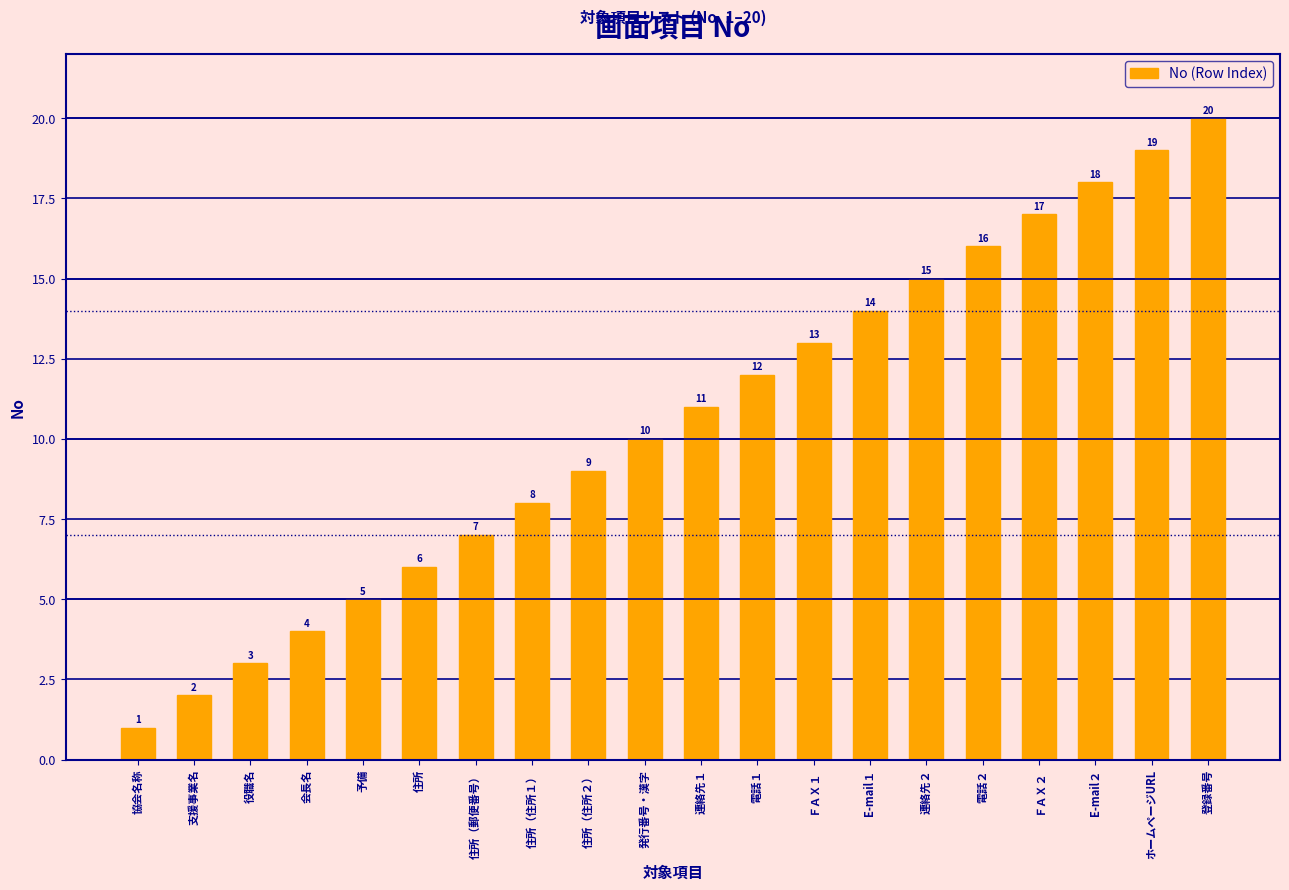

What is the label of the 1st bar from the left?

協会名称